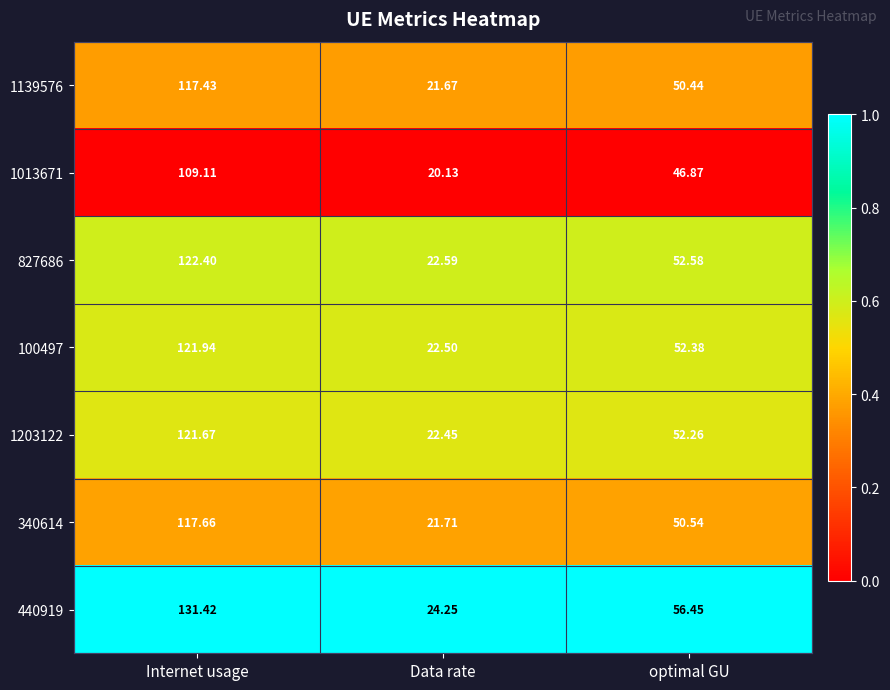

Which series has the largest total across all categories?

440919